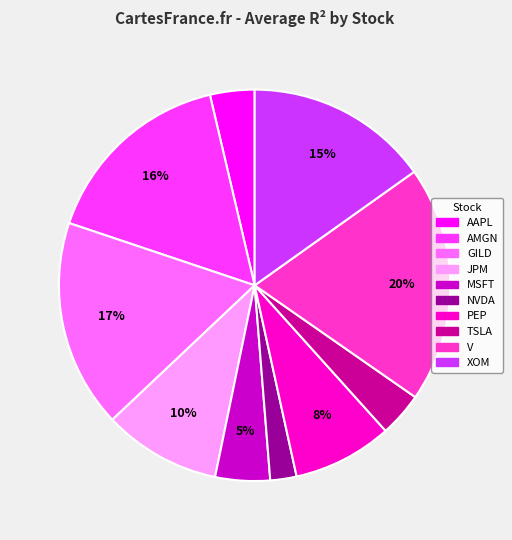

Does TSLA represent more than half of the total?

No